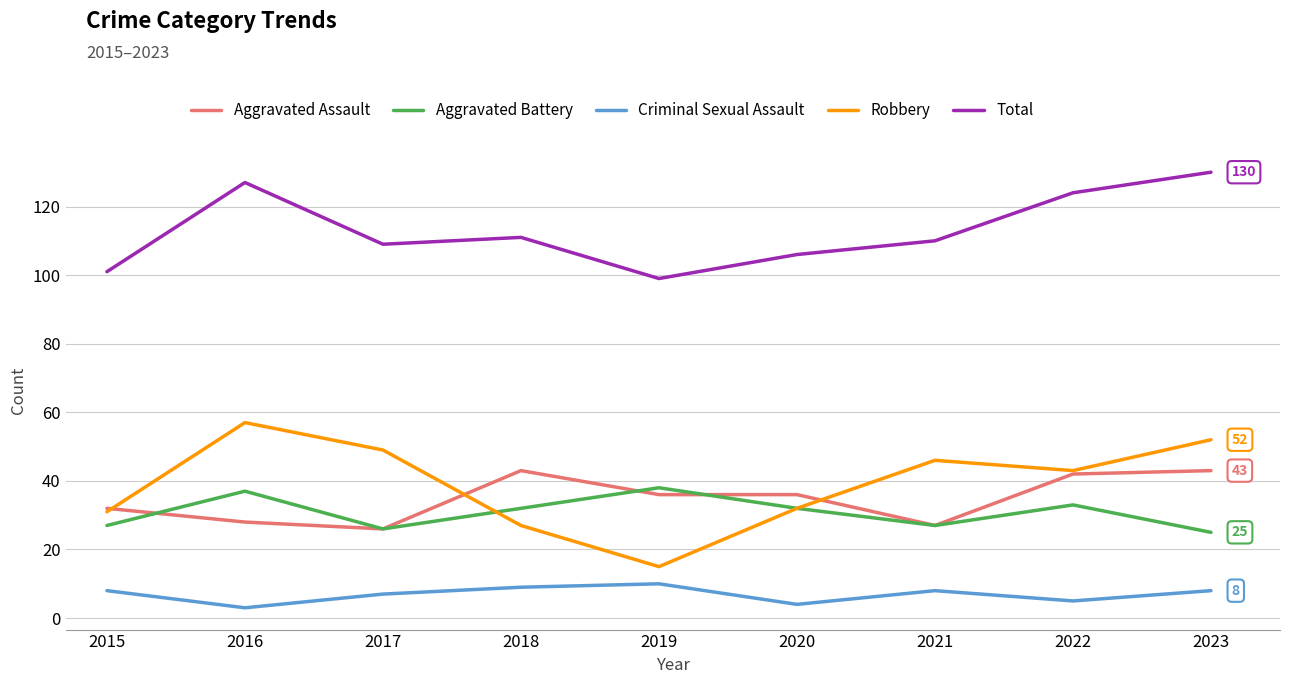

True or false: Robbery and Total cross at least once.

False